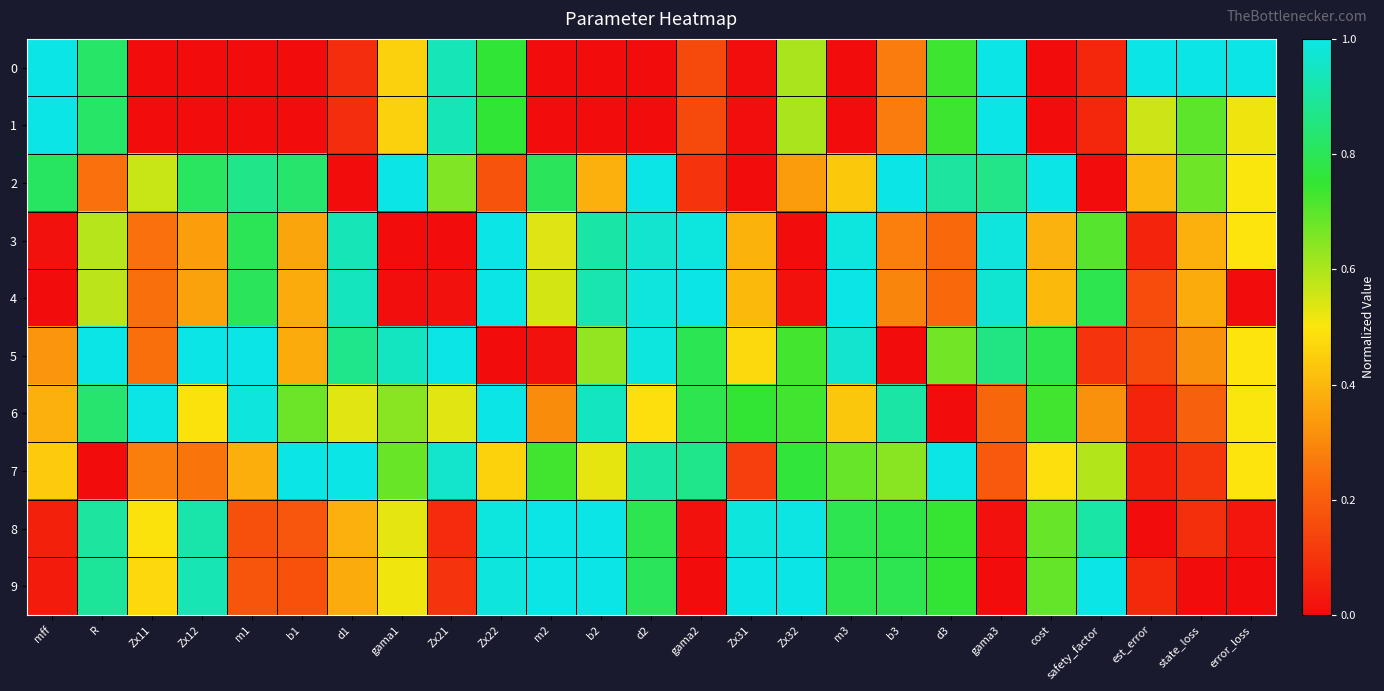

Reading left to right, extract all data points from this chart.

0: mff=1.0	R=0.8	Zx11=0.0	Zx12=0.0	m1=0.0	b1=0.0	d1=0.1	gama1=0.5	Zx21=0.9	Zx22=0.8	m2=0.0	b2=0.0	d2=0.0	gama2=0.1	Zx31=0.0	Zx32=0.6	m3=0.0	b3=0.3	d3=0.7	gama3=1.0	cost=0.0	safety_factor=0.1	est_error=1.0	state_loss=1.0	error_loss=1.0
1: mff=1.0	R=0.8	Zx11=0.0	Zx12=0.0	m1=0.0	b1=0.0	d1=0.1	gama1=0.5	Zx21=0.9	Zx22=0.8	m2=0.0	b2=0.0	d2=0.0	gama2=0.1	Zx31=0.0	Zx32=0.6	m3=0.0	b3=0.3	d3=0.7	gama3=1.0	cost=0.0	safety_factor=0.1	est_error=0.6	state_loss=0.7	error_loss=0.5
2: mff=0.8	R=0.2	Zx11=0.6	Zx12=0.8	m1=0.9	b1=0.8	d1=0.0	gama1=1.0	Zx21=0.7	Zx22=0.2	m2=0.8	b2=0.4	d2=1.0	gama2=0.1	Zx31=0.0	Zx32=0.3	m3=0.4	b3=1.0	d3=0.9	gama3=0.9	cost=1.0	safety_factor=0.0	est_error=0.4	state_loss=0.7	error_loss=0.5
3: mff=0.0	R=0.6	Zx11=0.2	Zx12=0.3	m1=0.8	b1=0.4	d1=0.9	gama1=0.0	Zx21=0.0	Zx22=1.0	m2=0.5	b2=0.9	d2=1.0	gama2=1.0	Zx31=0.4	Zx32=0.0	m3=1.0	b3=0.3	d3=0.2	gama3=1.0	cost=0.4	safety_factor=0.7	est_error=0.1	state_loss=0.4	error_loss=0.5
4: mff=0.0	R=0.6	Zx11=0.2	Zx12=0.4	m1=0.8	b1=0.4	d1=0.9	gama1=0.0	Zx21=0.0	Zx22=1.0	m2=0.5	b2=0.9	d2=1.0	gama2=1.0	Zx31=0.4	Zx32=0.0	m3=1.0	b3=0.3	d3=0.2	gama3=1.0	cost=0.4	safety_factor=0.8	est_error=0.2	state_loss=0.4	error_loss=0.0
5: mff=0.3	R=1.0	Zx11=0.2	Zx12=1.0	m1=1.0	b1=0.4	d1=0.9	gama1=0.9	Zx21=1.0	Zx22=0.0	m2=0.0	b2=0.6	d2=1.0	gama2=0.8	Zx31=0.5	Zx32=0.7	m3=1.0	b3=0.0	d3=0.7	gama3=0.9	cost=0.8	safety_factor=0.1	est_error=0.2	state_loss=0.3	error_loss=0.5
6: mff=0.4	R=0.8	Zx11=1.0	Zx12=0.5	m1=1.0	b1=0.7	d1=0.5	gama1=0.6	Zx21=0.5	Zx22=1.0	m2=0.3	b2=0.9	d2=0.5	gama2=0.8	Zx31=0.8	Zx32=0.7	m3=0.4	b3=0.9	d3=0.0	gama3=0.2	cost=0.7	safety_factor=0.3	est_error=0.1	state_loss=0.2	error_loss=0.5
7: mff=0.4	R=0.0	Zx11=0.3	Zx12=0.3	m1=0.4	b1=1.0	d1=1.0	gama1=0.7	Zx21=1.0	Zx22=0.5	m2=0.7	b2=0.5	d2=0.9	gama2=0.9	Zx31=0.1	Zx32=0.8	m3=0.7	b3=0.6	d3=1.0	gama3=0.2	cost=0.5	safety_factor=0.6	est_error=0.0	state_loss=0.1	error_loss=0.5
8: mff=0.1	R=0.9	Zx11=0.5	Zx12=0.9	m1=0.2	b1=0.2	d1=0.4	gama1=0.5	Zx21=0.1	Zx22=1.0	m2=1.0	b2=1.0	d2=0.8	gama2=0.0	Zx31=1.0	Zx32=1.0	m3=0.8	b3=0.8	d3=0.7	gama3=0.0	cost=0.7	safety_factor=0.9	est_error=0.0	state_loss=0.1	error_loss=0.0
9: mff=0.0	R=0.9	Zx11=0.5	Zx12=0.9	m1=0.2	b1=0.2	d1=0.4	gama1=0.5	Zx21=0.1	Zx22=1.0	m2=1.0	b2=1.0	d2=0.8	gama2=0.0	Zx31=1.0	Zx32=1.0	m3=0.8	b3=0.8	d3=0.8	gama3=0.0	cost=0.7	safety_factor=1.0	est_error=0.1	state_loss=0.0	error_loss=0.0